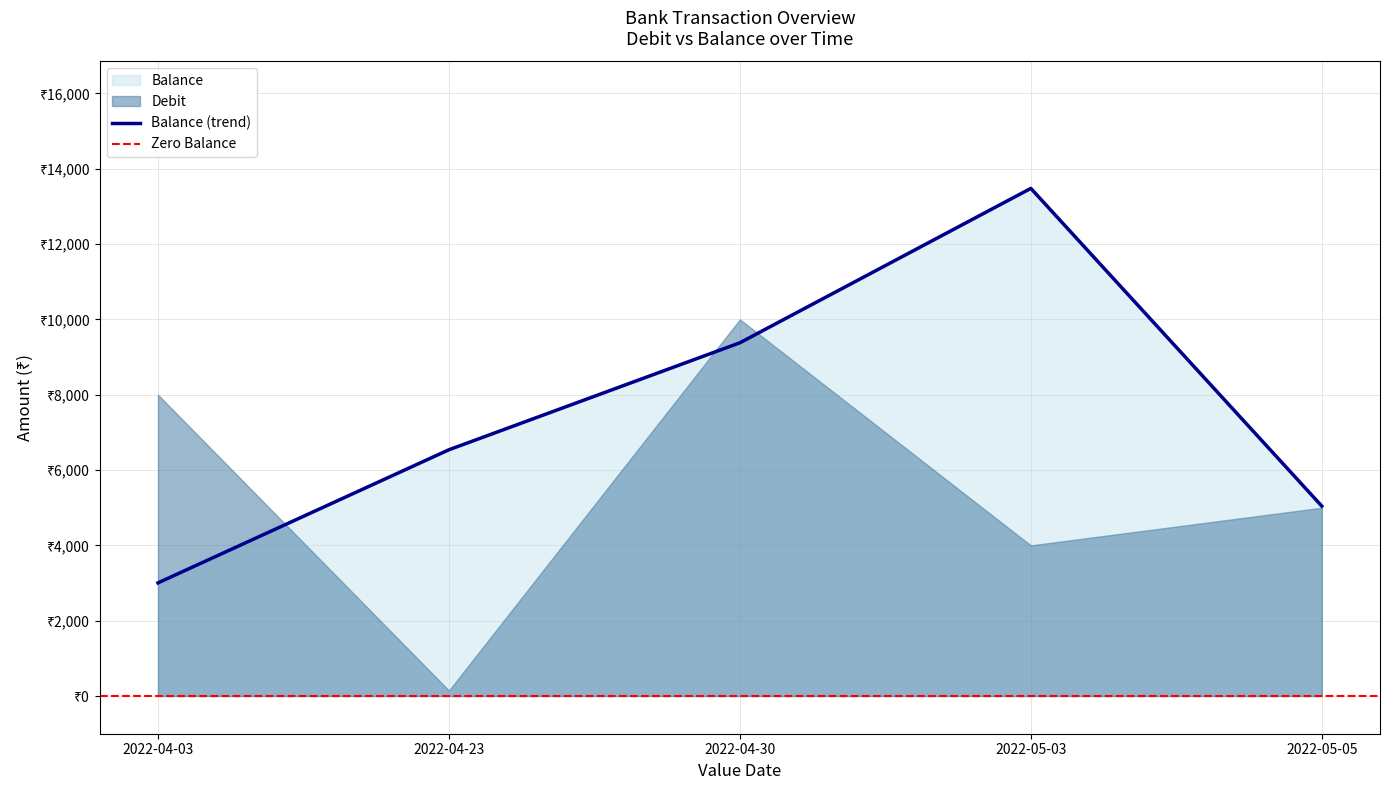

The value at 2022-04-30 is 14396.0. True or false?

False